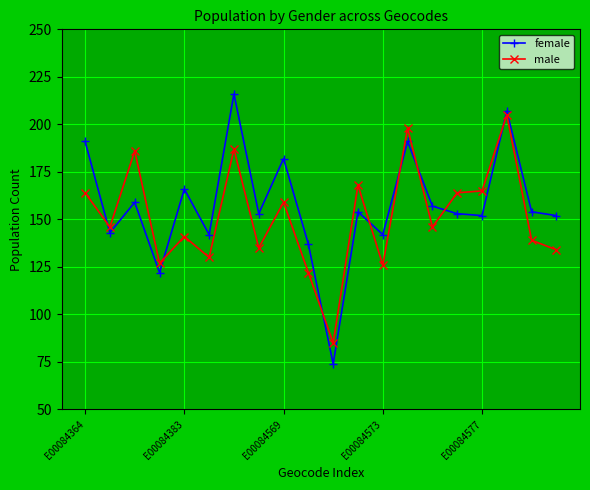

Rank the series by their average value, from lowest to highest.

male, female